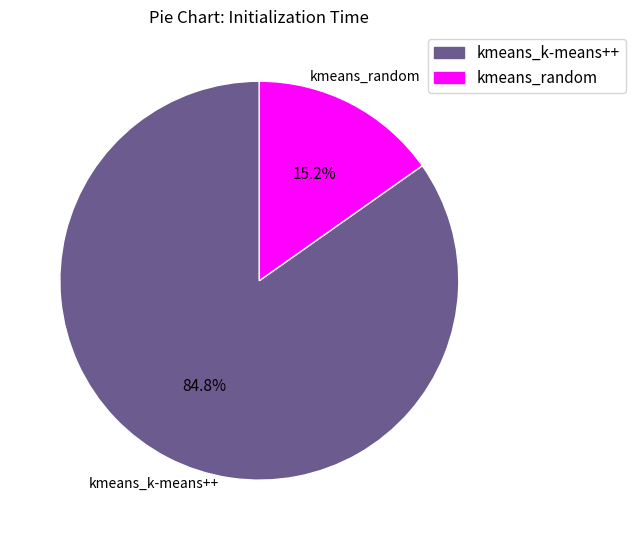

To the nearest percent, what portion does kmeans_k-means++ represent?

85%